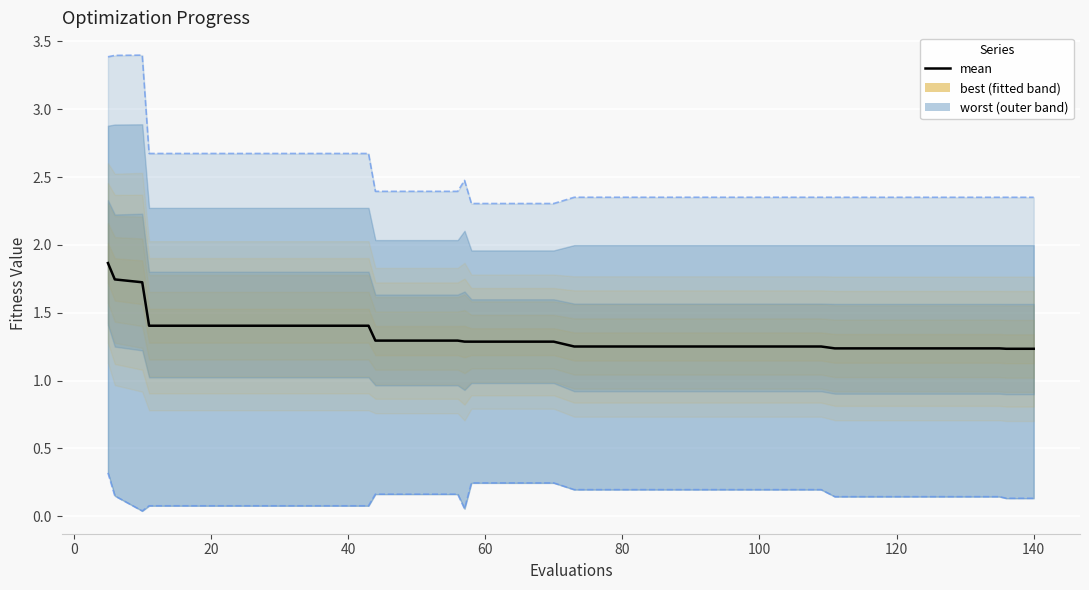

Count the values in the range 1 to 2.

40